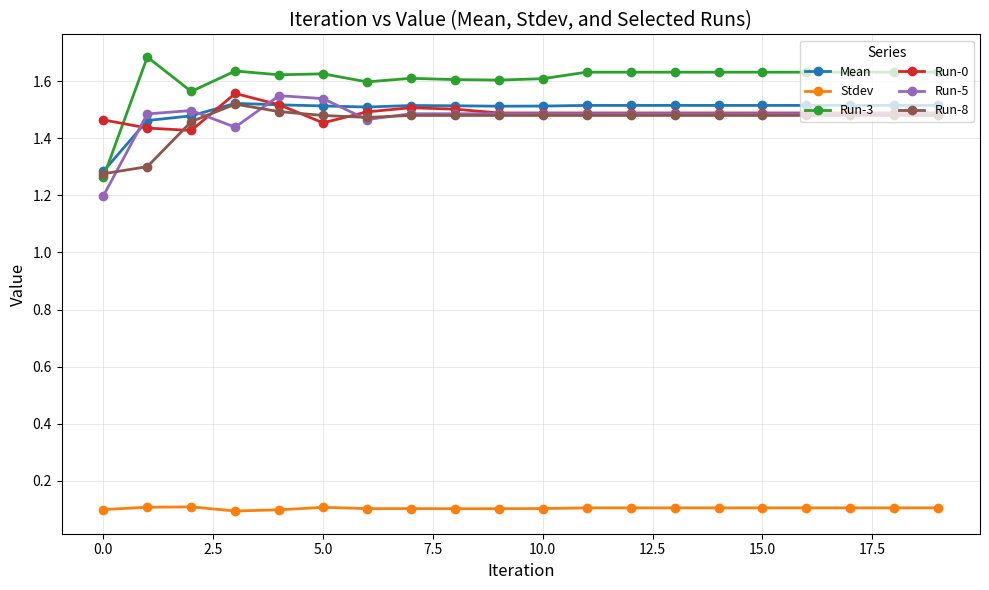

What is the greatest value displayed?

1.7